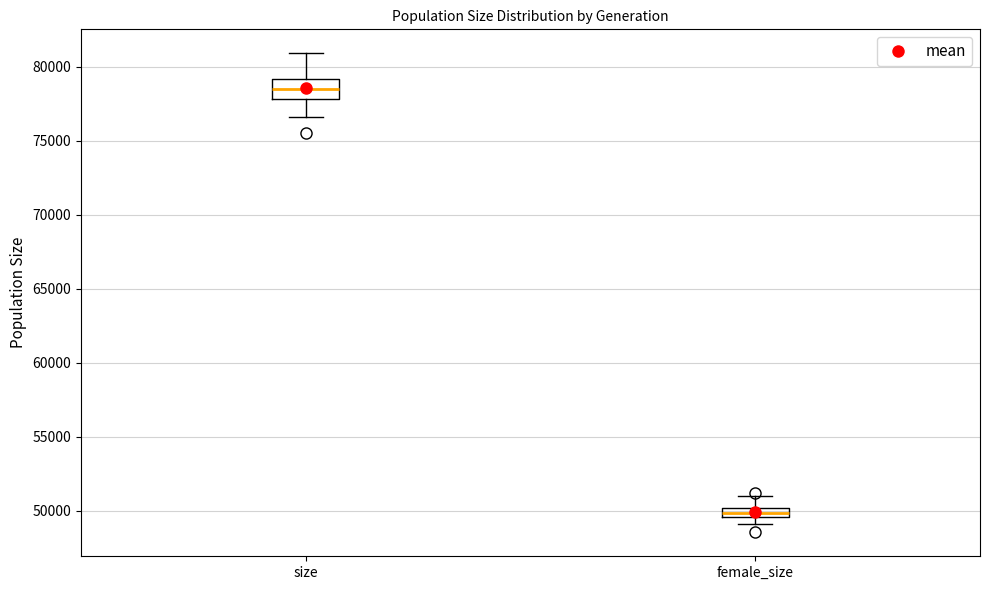

Where is the upper edge of the box for size on the y-axis? The values are not printed on the chart, so give them approximately, as read against the axis.

79000